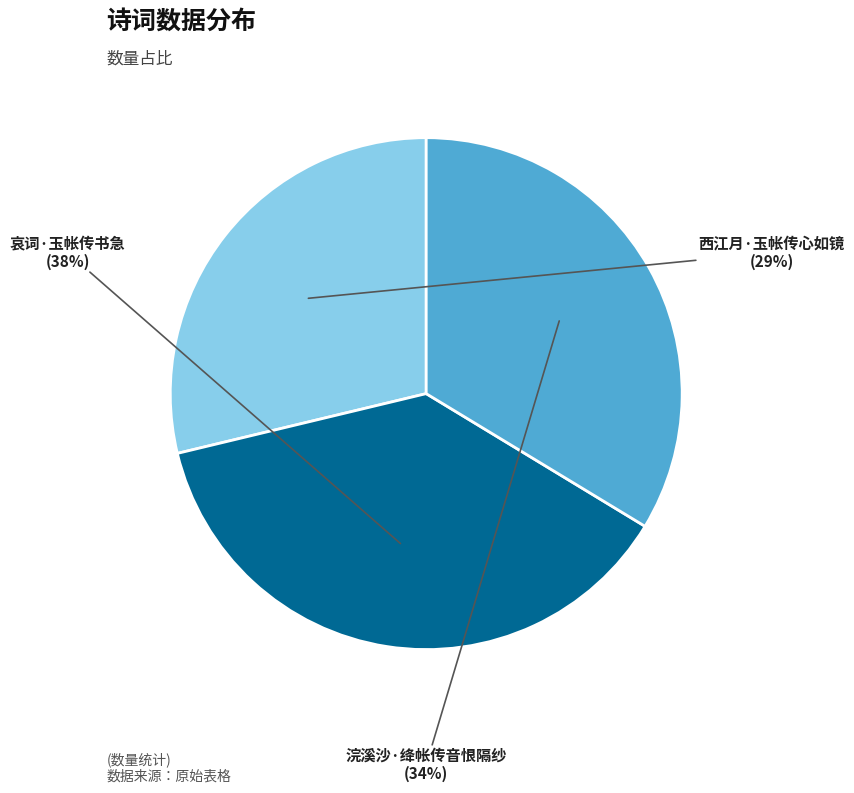

To the nearest percent, what is the difference between the largest and smallest slice percentages?

9%